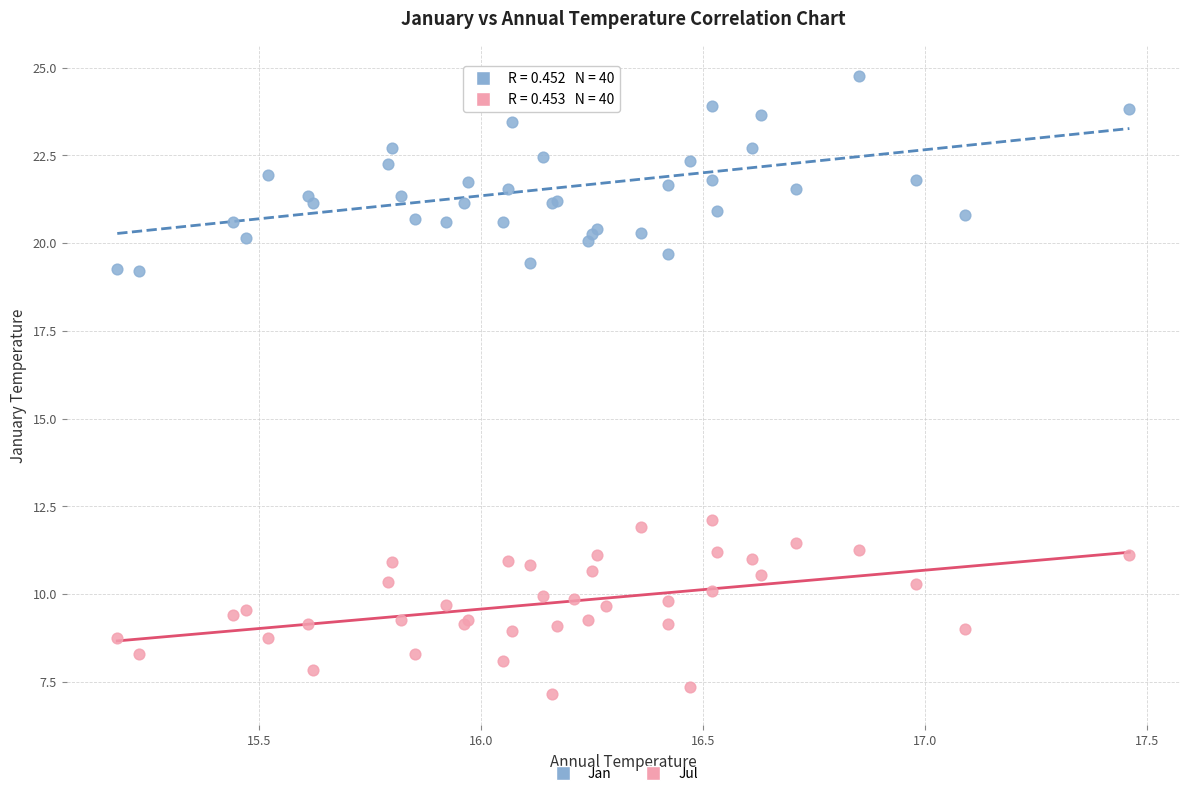

Which series contains the highest Y value?

Jan